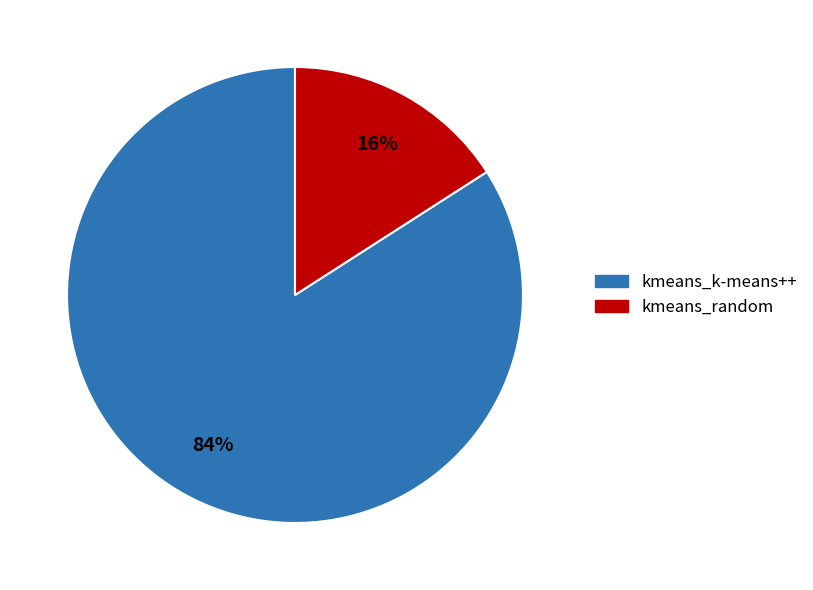

Is the sum of kmeans_random and kmeans_k-means++ greater than half?

Yes